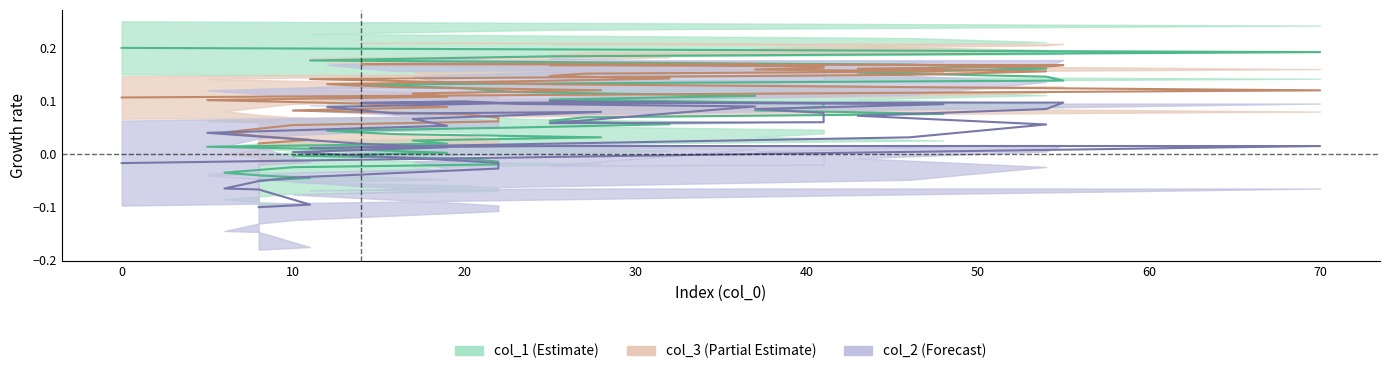

How many lines are shown in the chart?

3